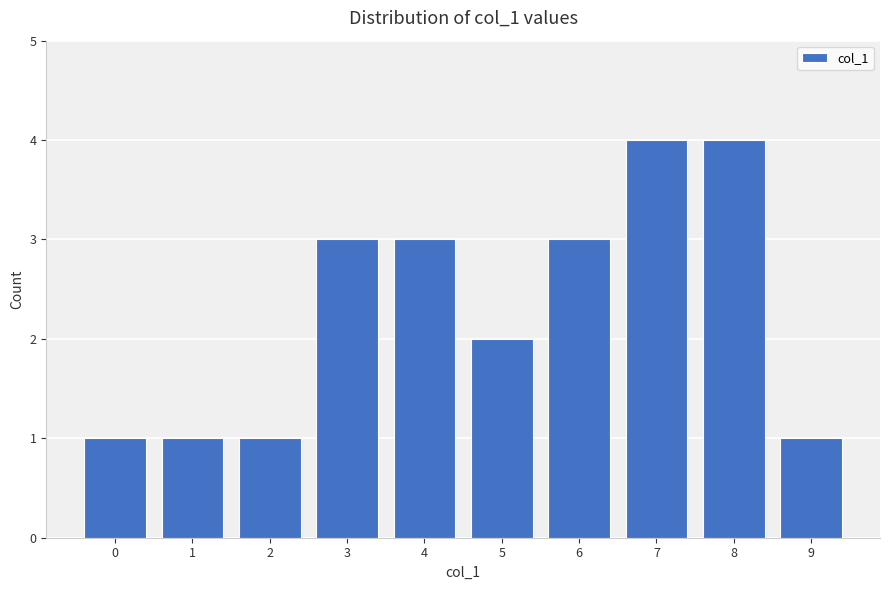

What is the change in value from 0 to 8?

+3